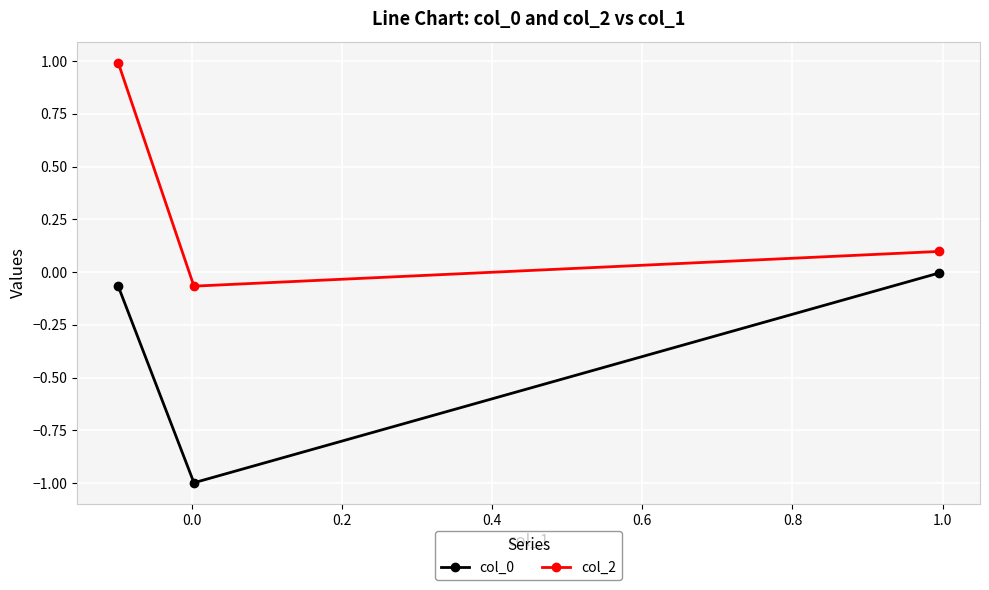

Which series has the largest total across all categories?

col_2